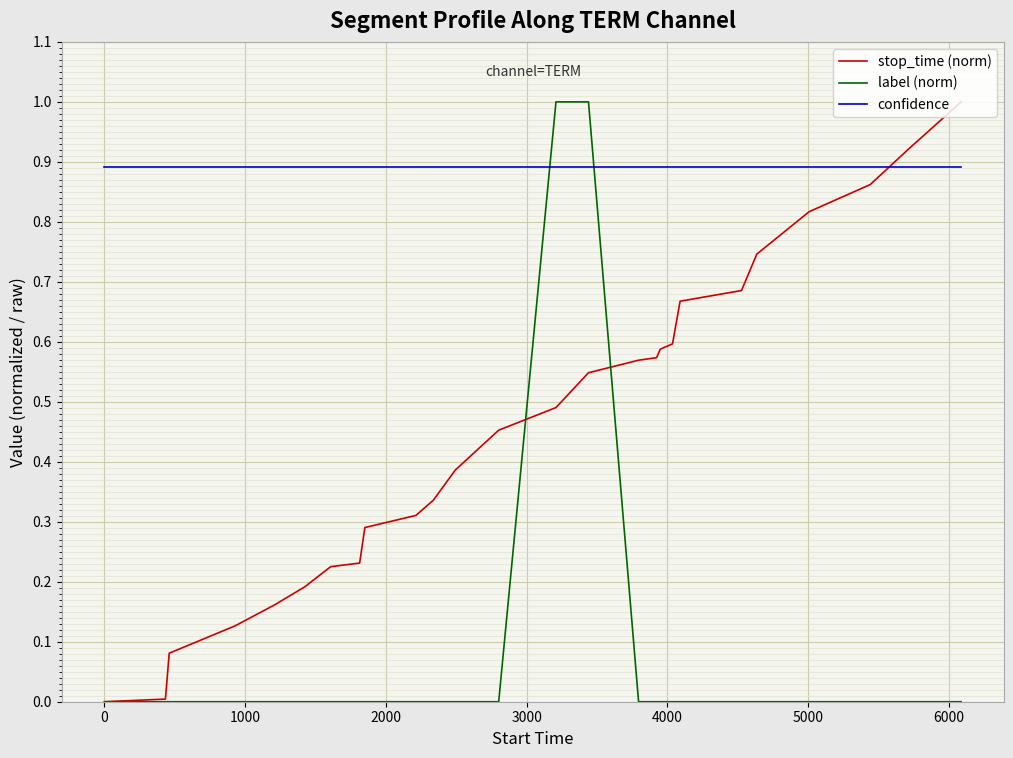

True or false: confidence and label (norm) intersect in this chart.

True